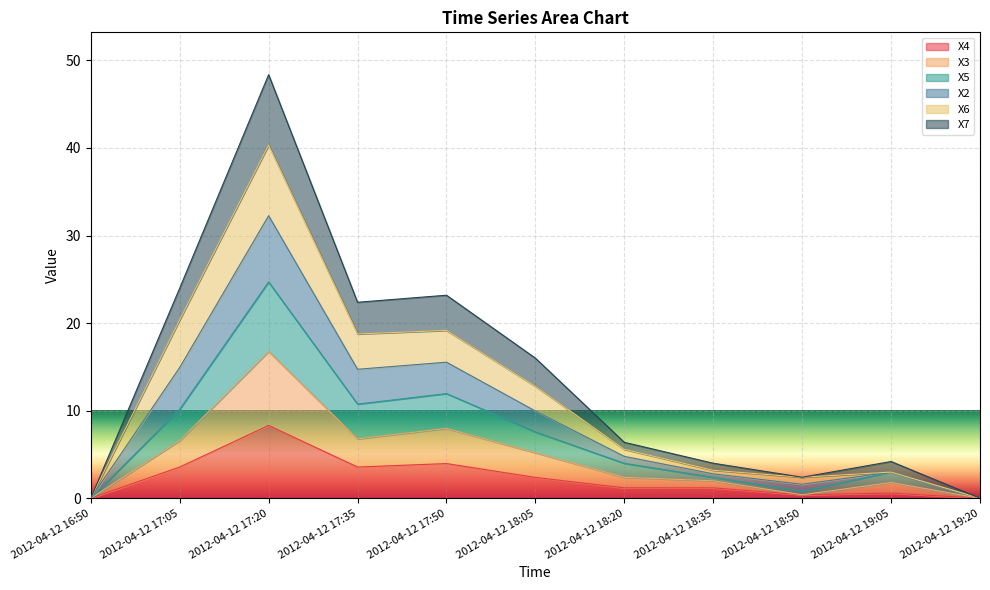

How many interior local peaks does the X2 series have?

3